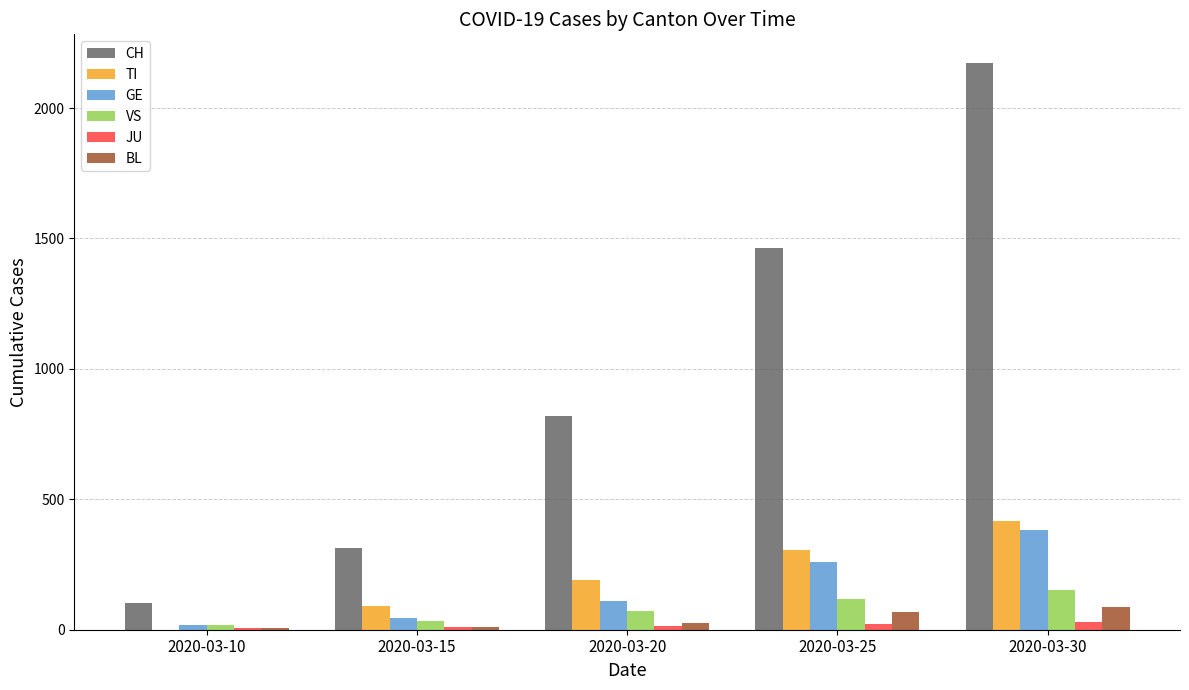

Which series has the largest total across all categories?

CH